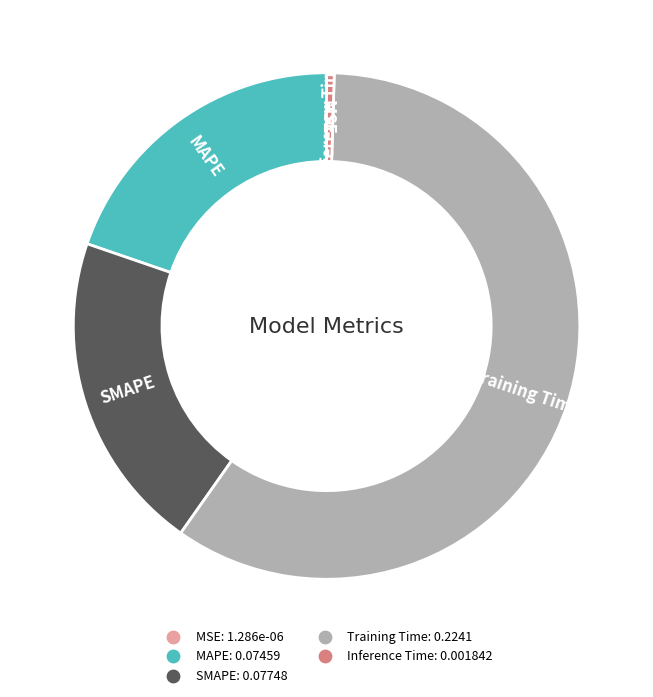

Which slice represents more than half of the pie?

Training Time